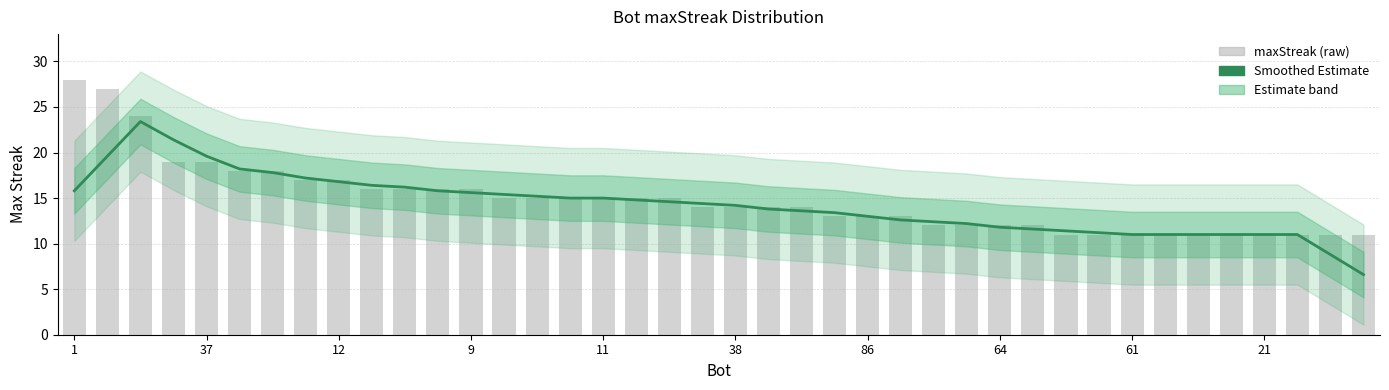

Reading left to right, transcribe all the data shown in this chart.

Smoothed Estimate: 15.8	19.6	23.4	21.4	19.6	18.2	17.8	17.2	16.8	16.4	16.2	15.8	15.6	15.4	15.2	15.0	15.0	14.8	14.6	14.4	14.2	13.8	13.6	13.4	13.0	12.6	12.4	12.2	11.8	11.6	11.4	11.2	11.0	11.0	11.0	11.0	11.0	11.0	8.8	6.6
maxStreak (raw): 28.0	27.0	24.0	19.0	19.0	18.0	18.0	17.0	17.0	16.0	16.0	16.0	16.0	15.0	15.0	15.0	15.0	15.0	15.0	14.0	14.0	14.0	14.0	13.0	13.0	13.0	12.0	12.0	12.0	12.0	11.0	11.0	11.0	11.0	11.0	11.0	11.0	11.0	11.0	11.0